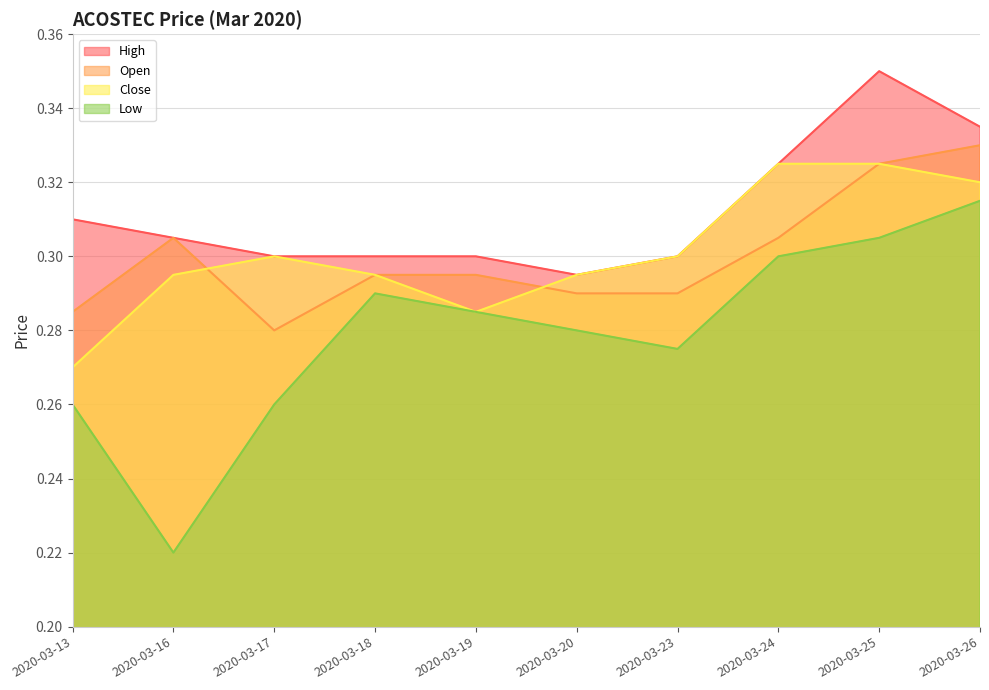

What is the average value of the open series?

0.3